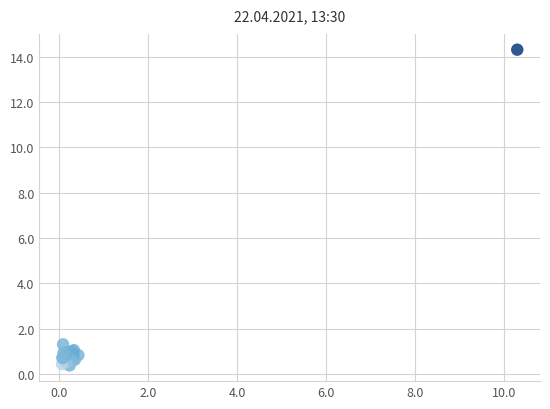

What Y value in the scatter plot is closest to 7?

1.3